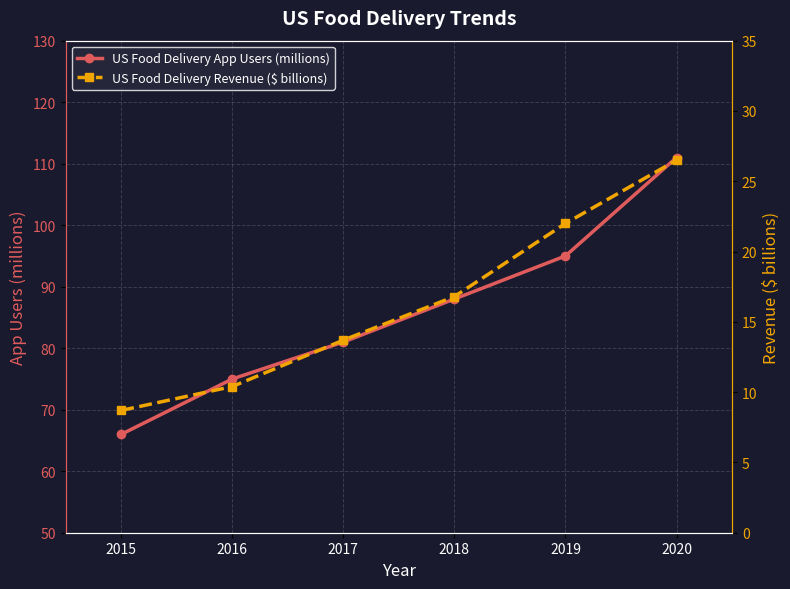

True or false: US Food Delivery App Users (millions) and US Food Delivery Revenue ($ billions) intersect in this chart.

False